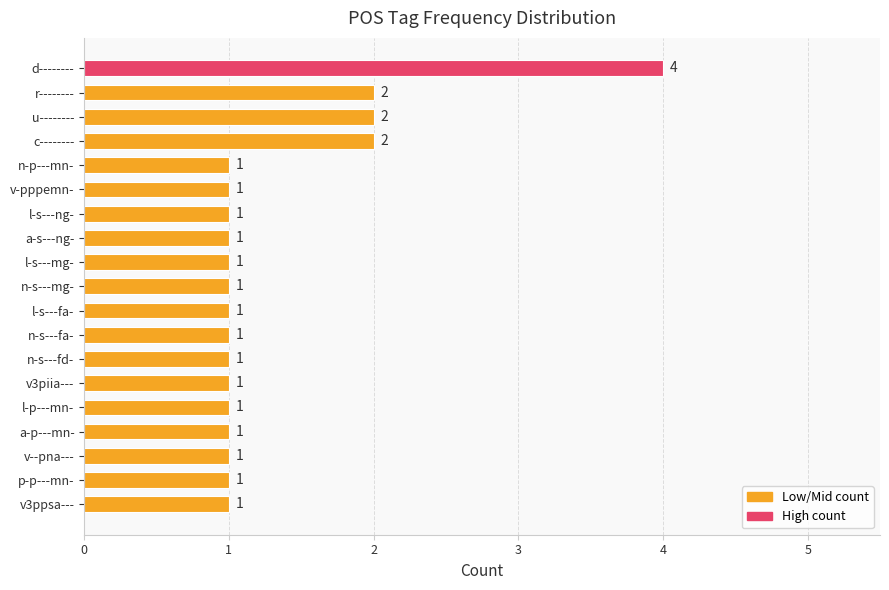

How many bars are there in total?

19